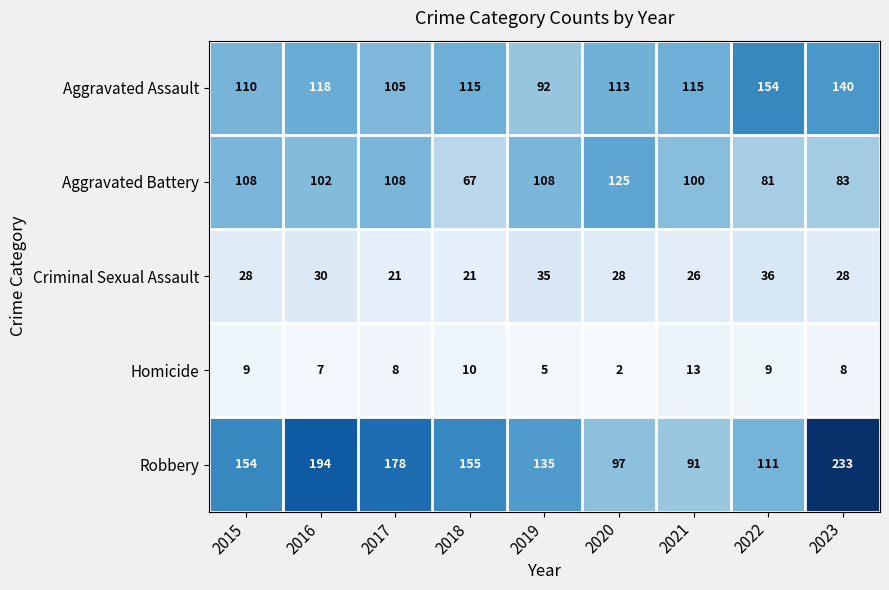

Which category has the lowest value across all series?

2020